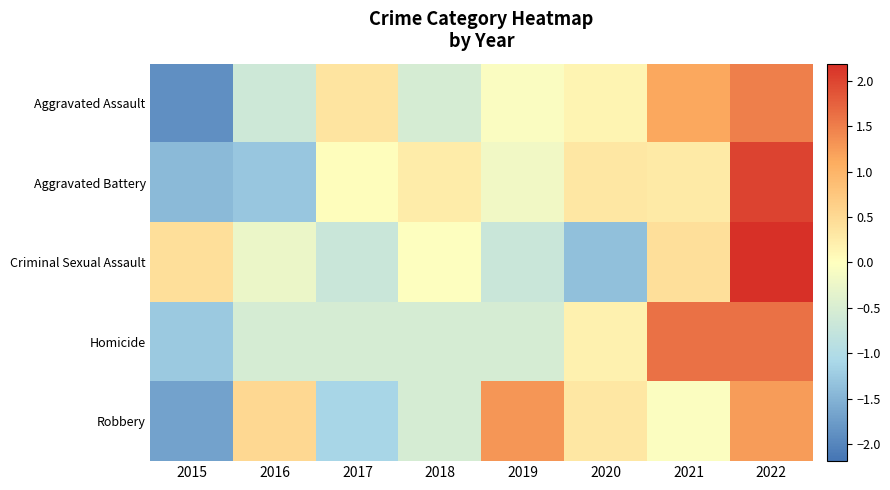

How many series are shown in this chart?

5